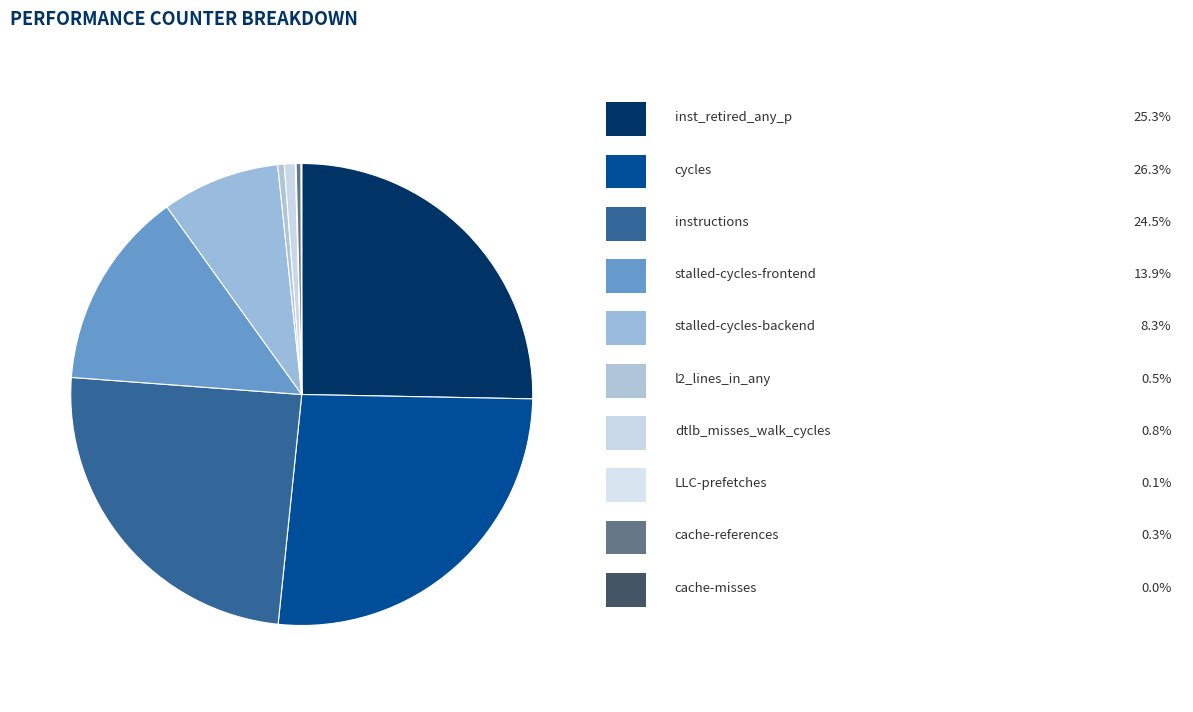

What is the largest slice in the pie chart?

cycles